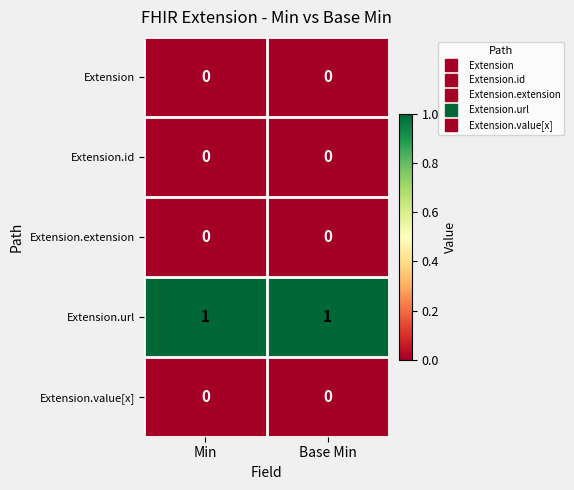

Which series has the largest total across all categories?

Extension.url